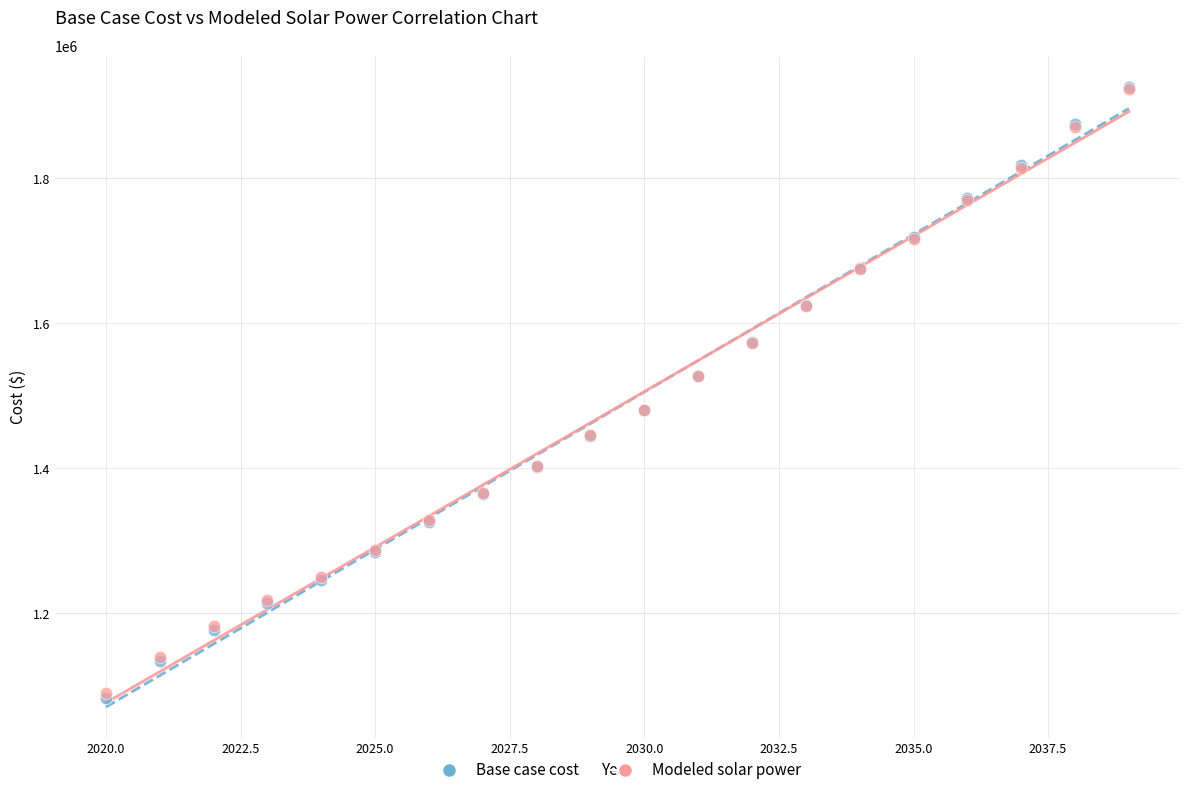

Which series has the largest Y range (max minus min)?

Base case cost